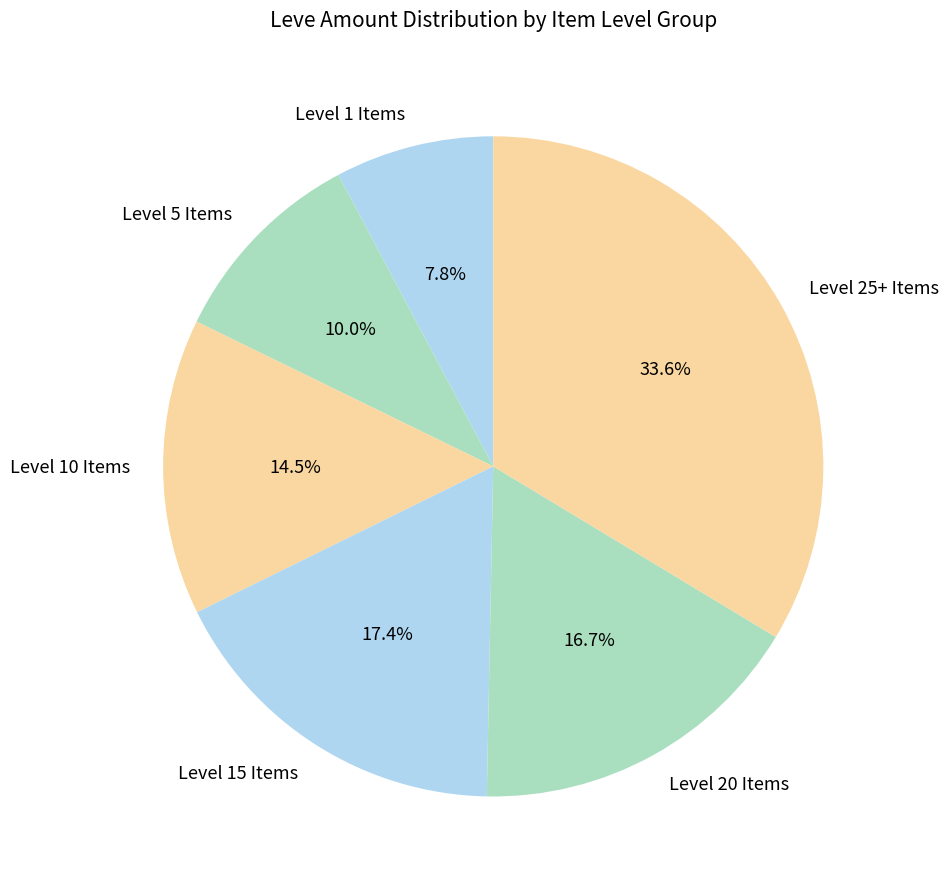

Which slice is the smallest?

Level 1 Items